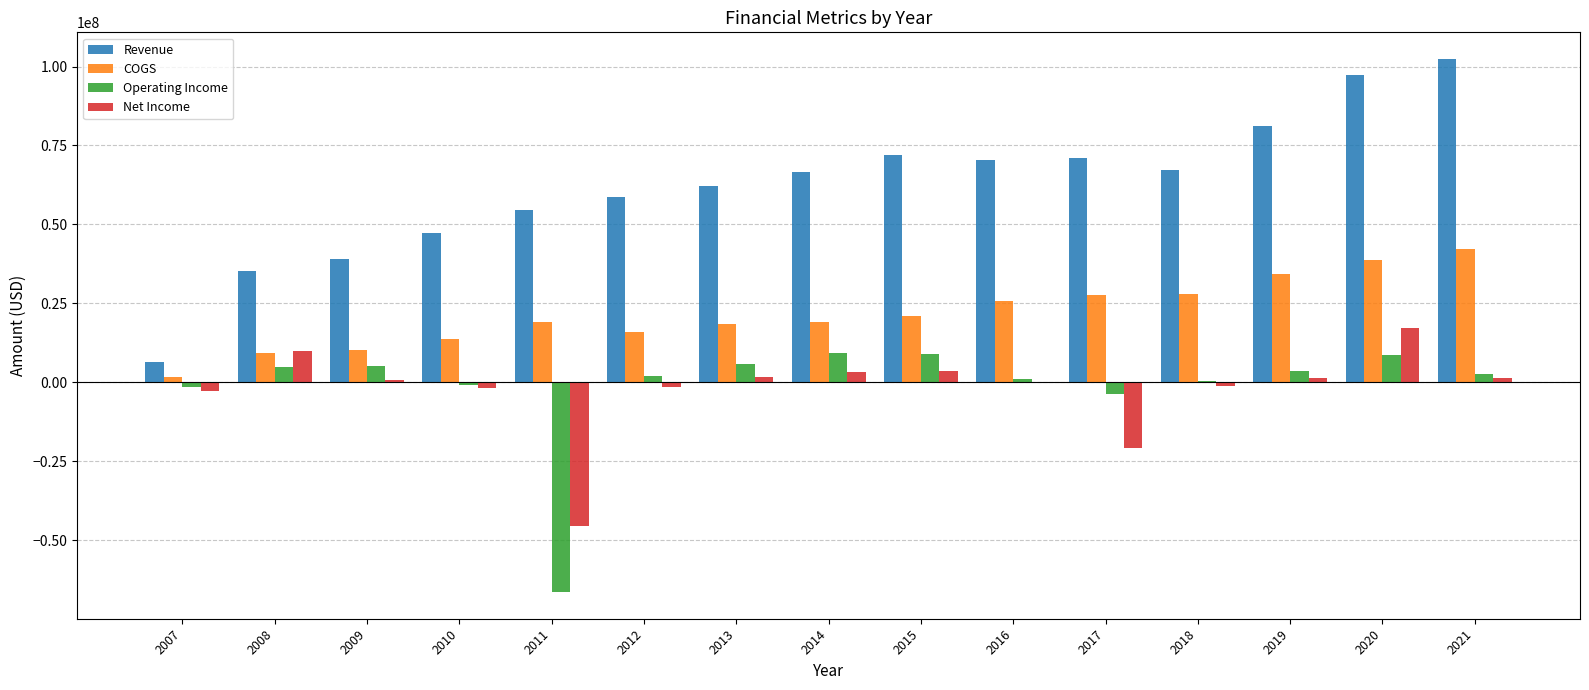

What is the spread (max minus min) of values at 2016?

70719000